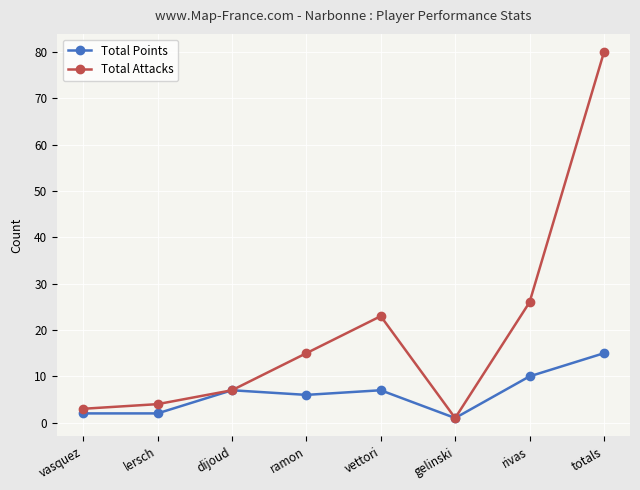

What is the minimum value shown in the chart?

1